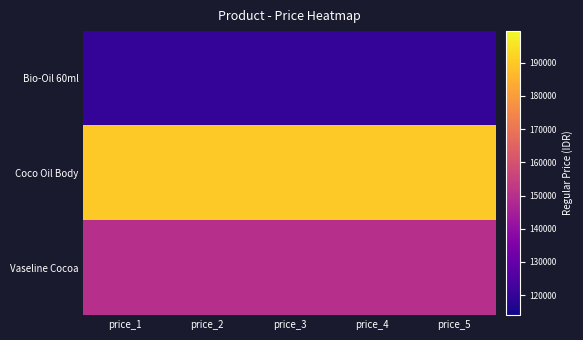

Reading left to right, transcribe all the data shown in this chart.

Bio-Oil 60ml: price_1=120000	price_2=120000	price_3=120000	price_4=120000	price_5=120000
Coco Oil Body: price_1=190000	price_2=190000	price_3=190000	price_4=190000	price_5=190000
Vaseline Cocoa: price_1=150000	price_2=150000	price_3=150000	price_4=150000	price_5=150000